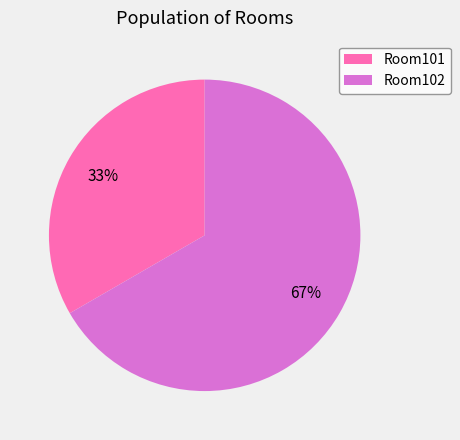

What is the majority slice?

Room102